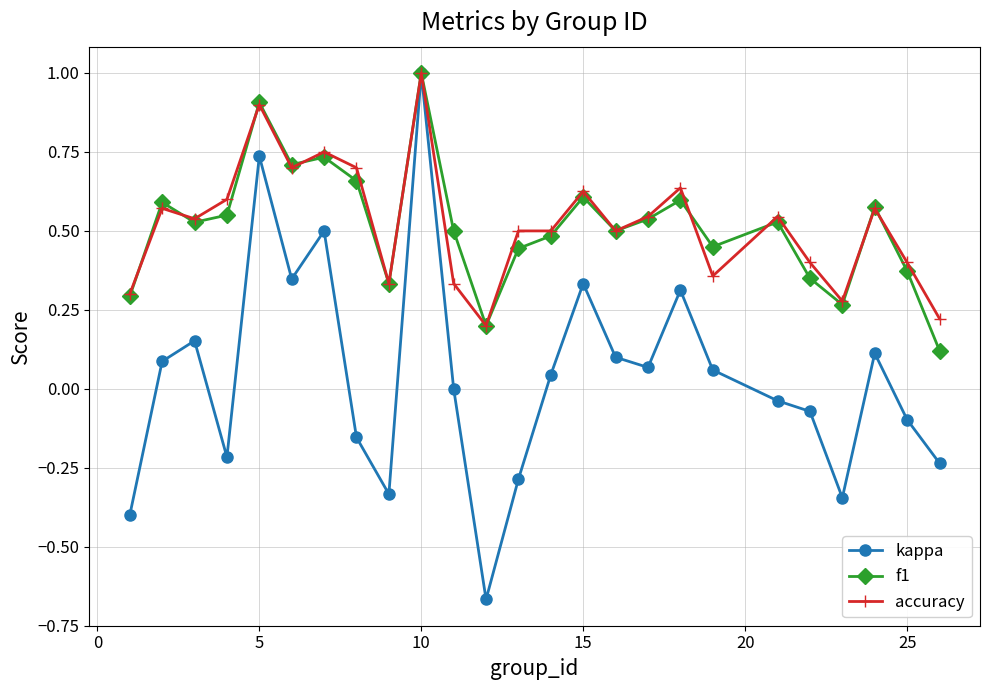

True or false: accuracy has more than 1 interior local peaks.

True